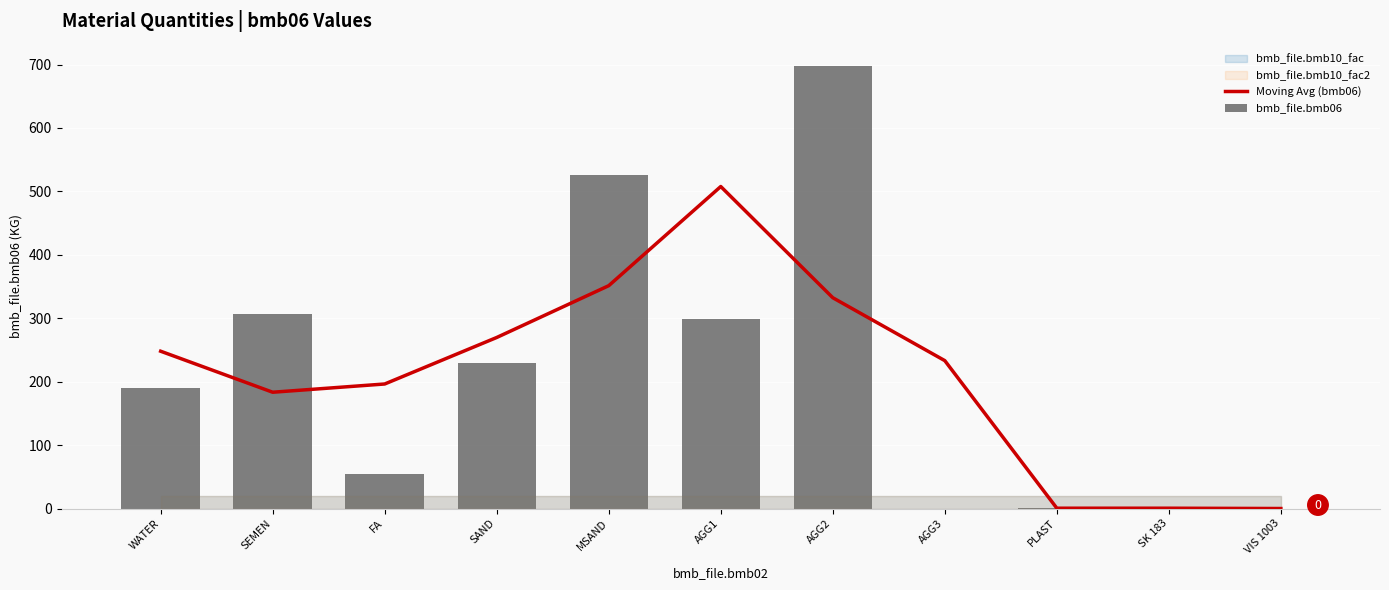

Where is Moving Avg (bmb06) nearest to the value 253?

WATER